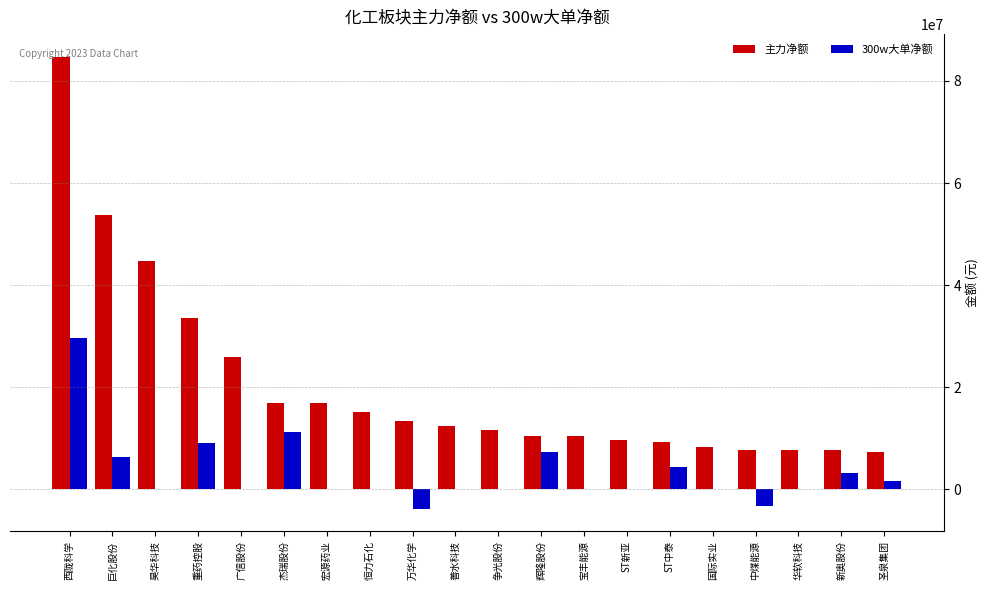

At which label is 主力净额 closest to 46036054?

昊华科技